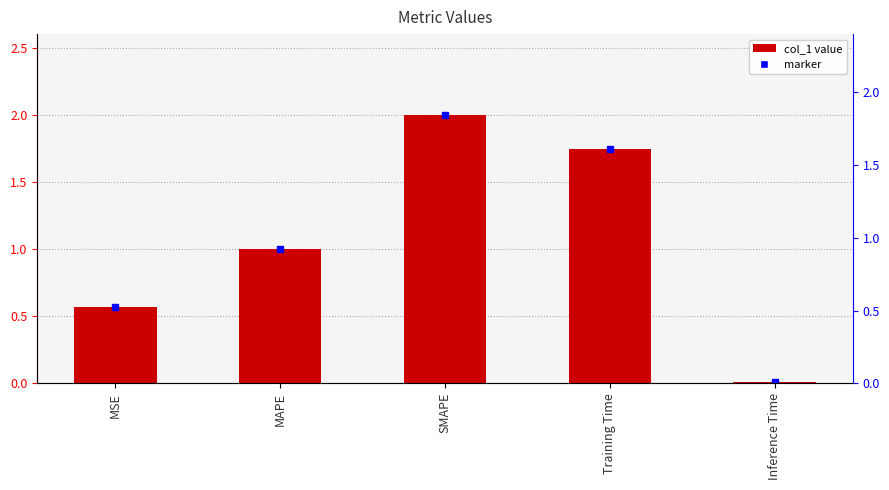

What position from the right is MAPE?

4